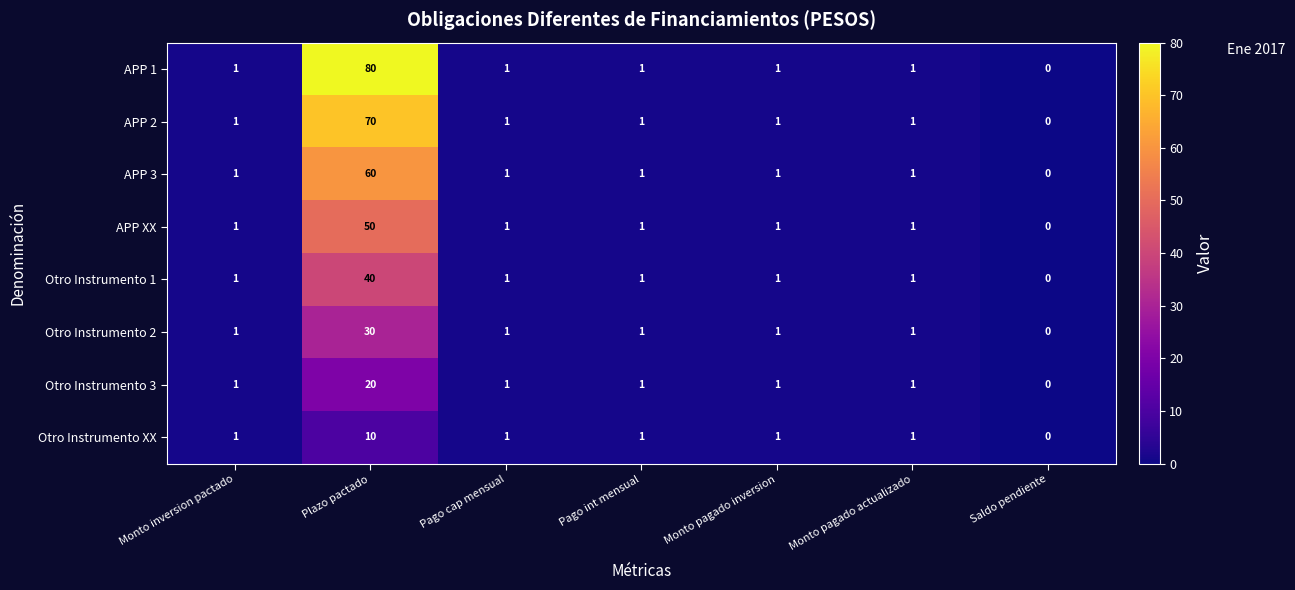

What is the total value across all series at Pago cap mensual?

8